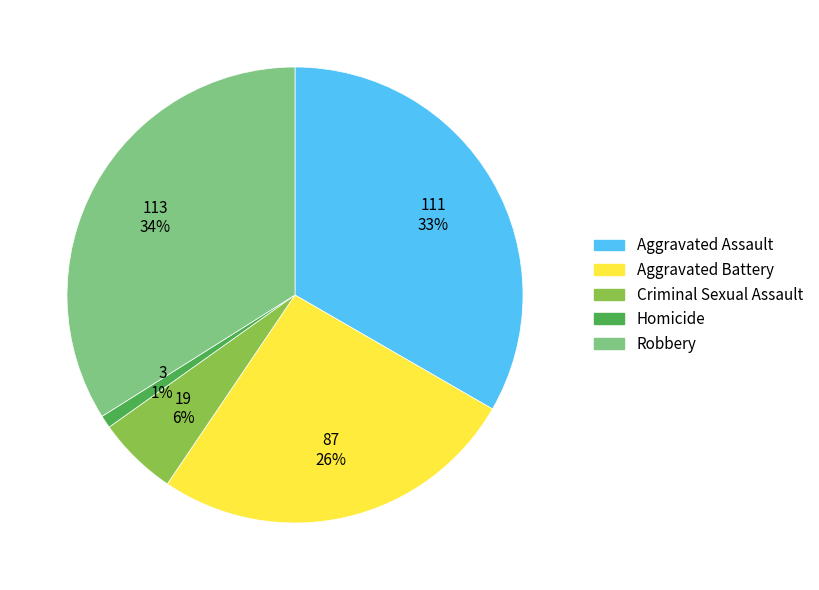

Between Criminal Sexual Assault and Aggravated Assault, which is larger?

Aggravated Assault